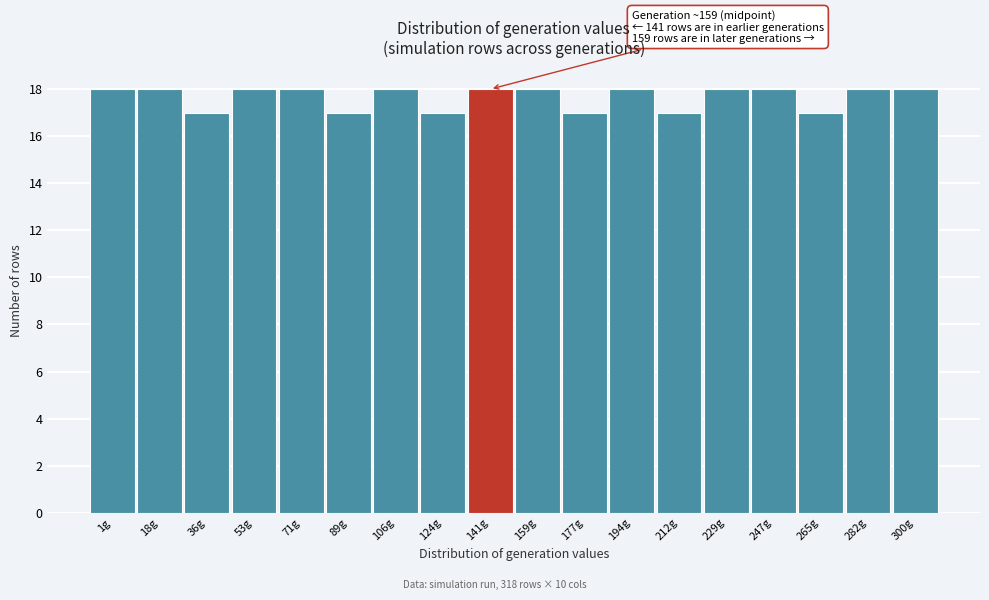

Reading left to right, transcribe all the data shown in this chart.

18	18	17	18	18	17	18	17	18	18	17	18	17	18	18	17	18	18